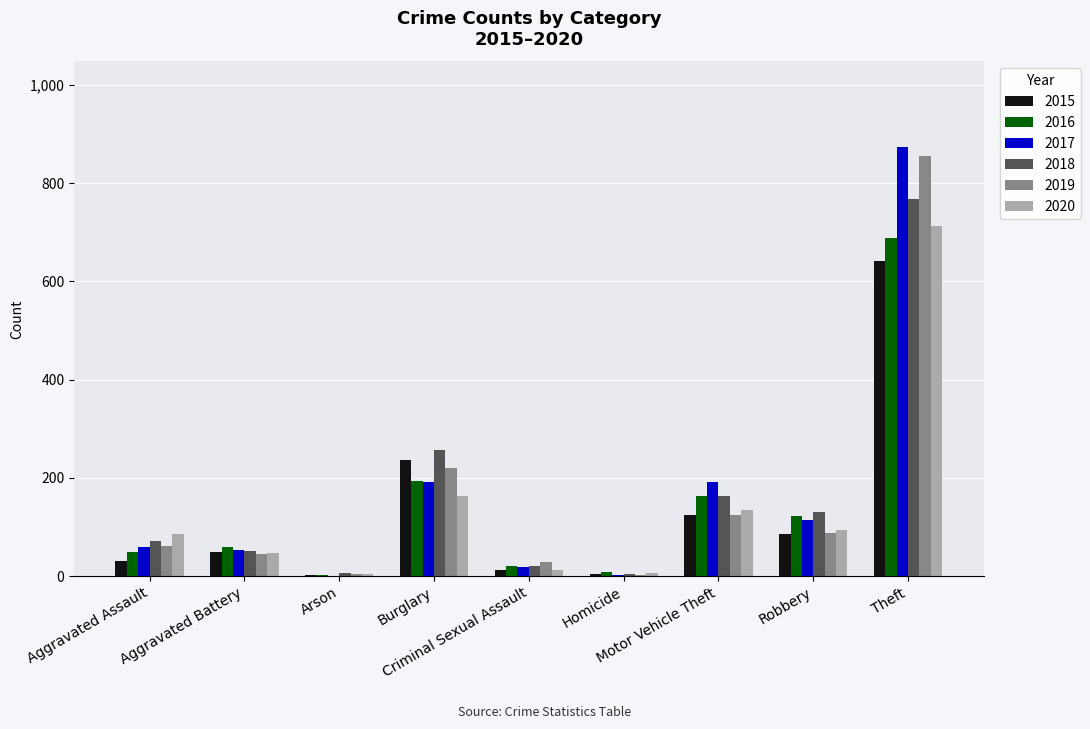

What is the average value of the 2015 series?

132